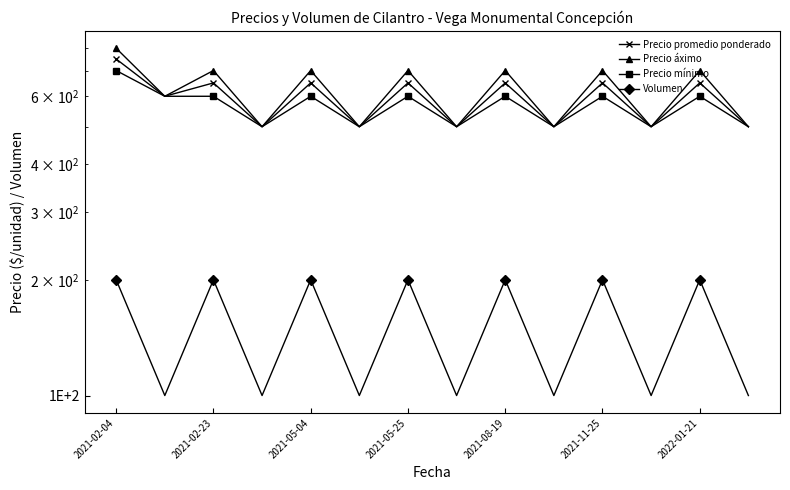

In Precio promedio ponderado, how many points are lower than both neighbors (excluding endpoints)?

6